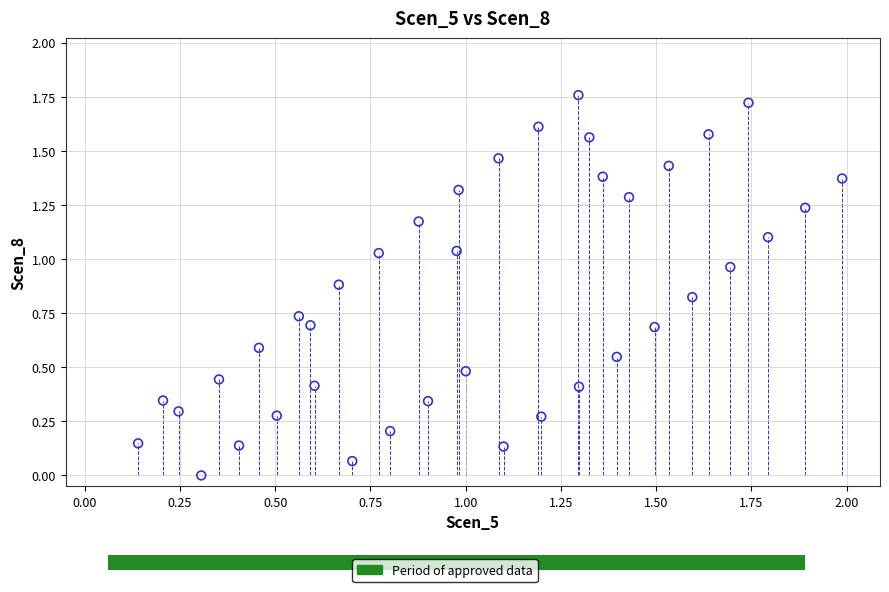

Count the number of points in this scatter plot.

39